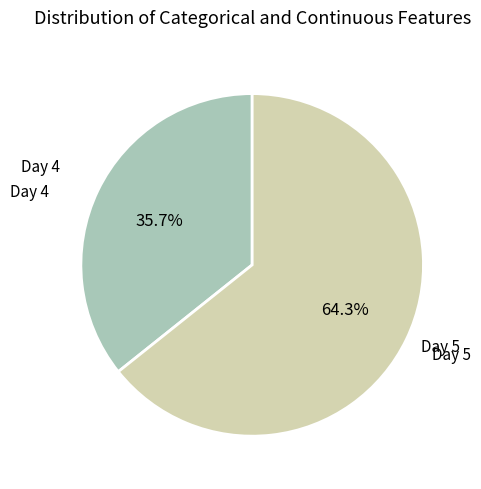

Is there any slice that represents more than half of the pie?

Yes